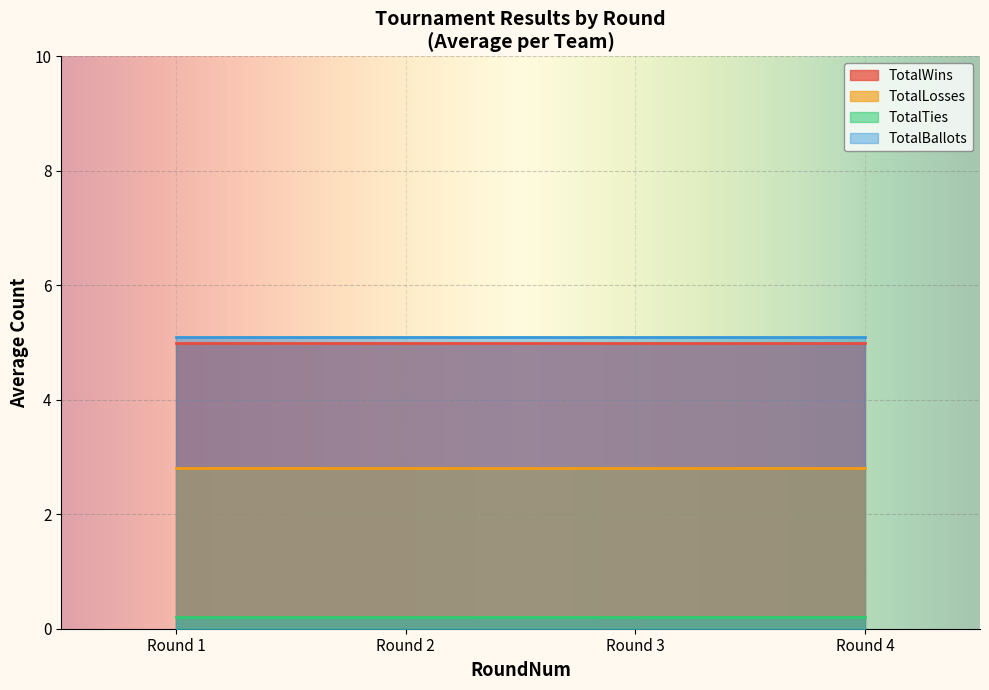

What is the sum of all TotalWins values?

20.0